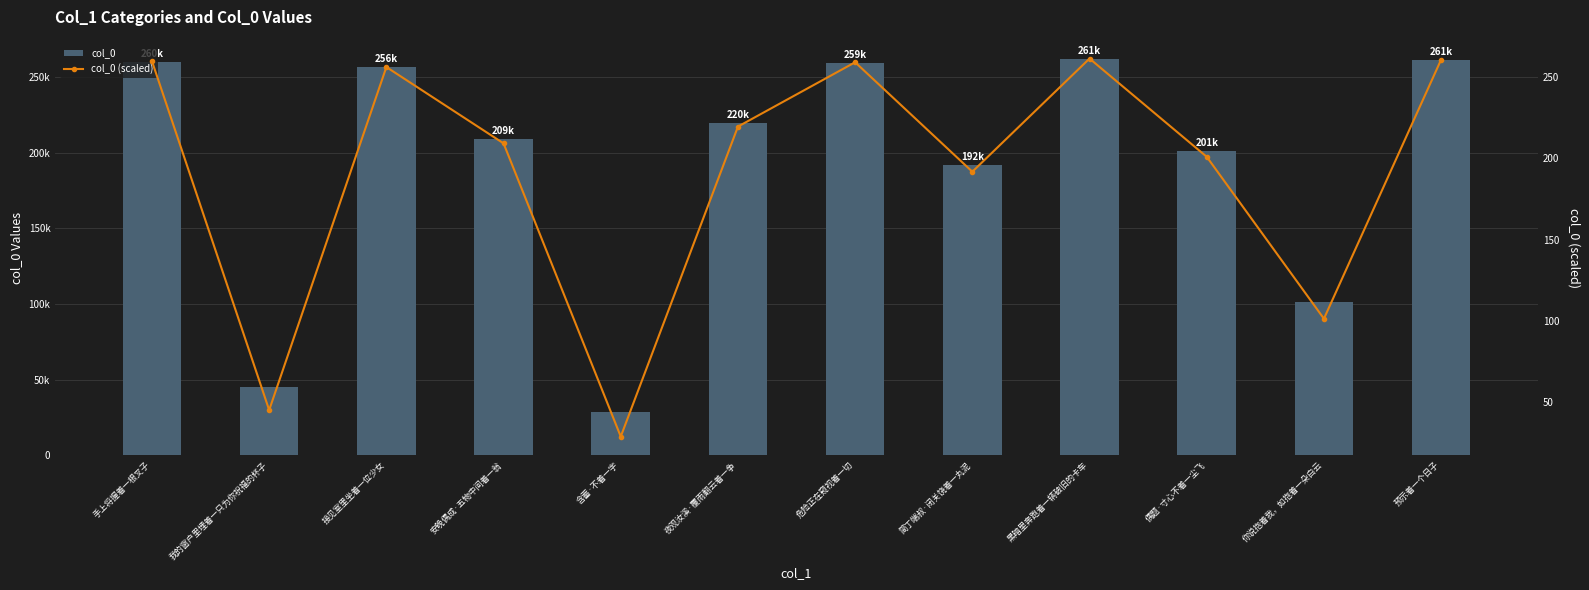

The col_0 (scaled) series shows 49.0 at 含蓄·不着一字. True or false?

False